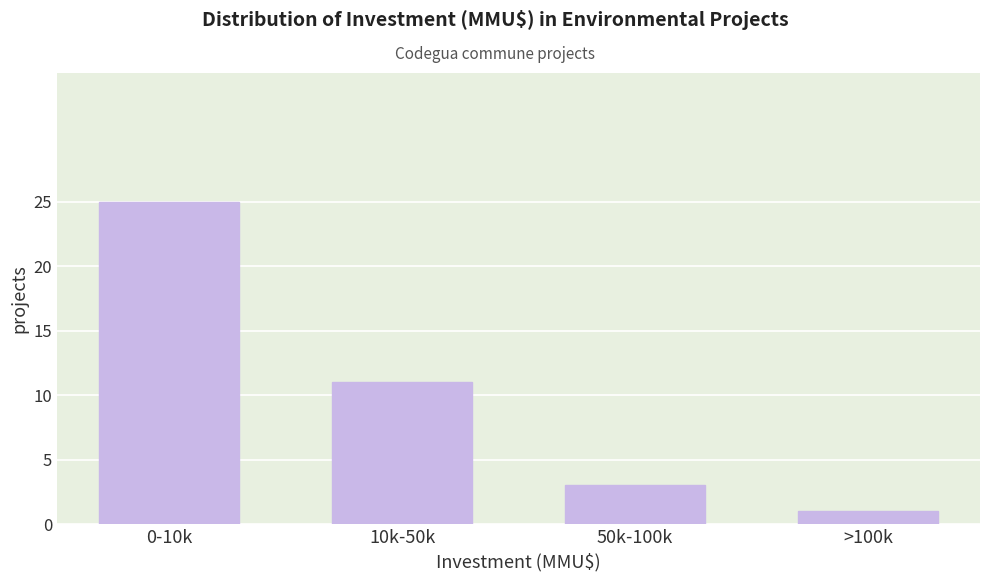

Reading left to right, extract all data points from this chart.

0-10k=25	10k-50k=11	50k-100k=3	>100k=1